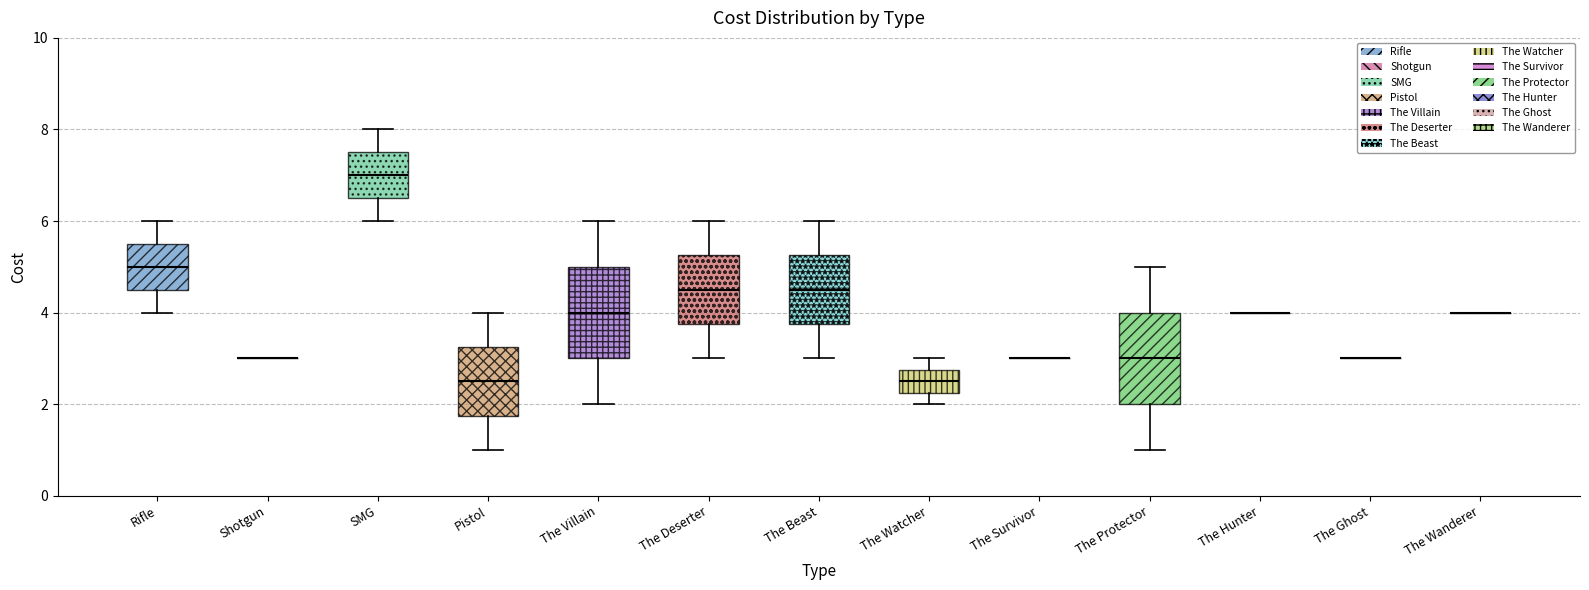

Reading left to right, read every box against the y-axis: the position of its median line, the range the box covers, and the ends of its whiskers. The values are not printed on the chart, so give them approximately, as read against the axis.

Rifle: median 5.0, box 4.6 to 5.6, whiskers 4.0 to 6.0
Shotgun: box collapsed to a line at 3.0, whiskers 3.0 to 3.0
SMG: median 7.0, box 6.6 to 7.6, whiskers 6.0 to 8.0
Pistol: median 2.6, box 1.8 to 3.2, whiskers 1.0 to 4.0
The Villain: median 4.0, box 3.0 to 5.0, whiskers 2.0 to 6.0
The Deserter: median 4.6, box 3.8 to 5.2, whiskers 3.0 to 6.0
The Beast: median 4.6, box 3.8 to 5.2, whiskers 3.0 to 6.0
The Watcher: median 2.6, box 2.2 to 2.8, whiskers 2.0 to 3.0
The Survivor: box collapsed to a line at 3.0, whiskers 3.0 to 3.0
The Protector: median 3.0, box 2.0 to 4.0, whiskers 1.0 to 5.0
The Hunter: box collapsed to a line at 4.0, whiskers 4.0 to 4.0
The Ghost: box collapsed to a line at 3.0, whiskers 3.0 to 3.0
The Wanderer: box collapsed to a line at 4.0, whiskers 4.0 to 4.0